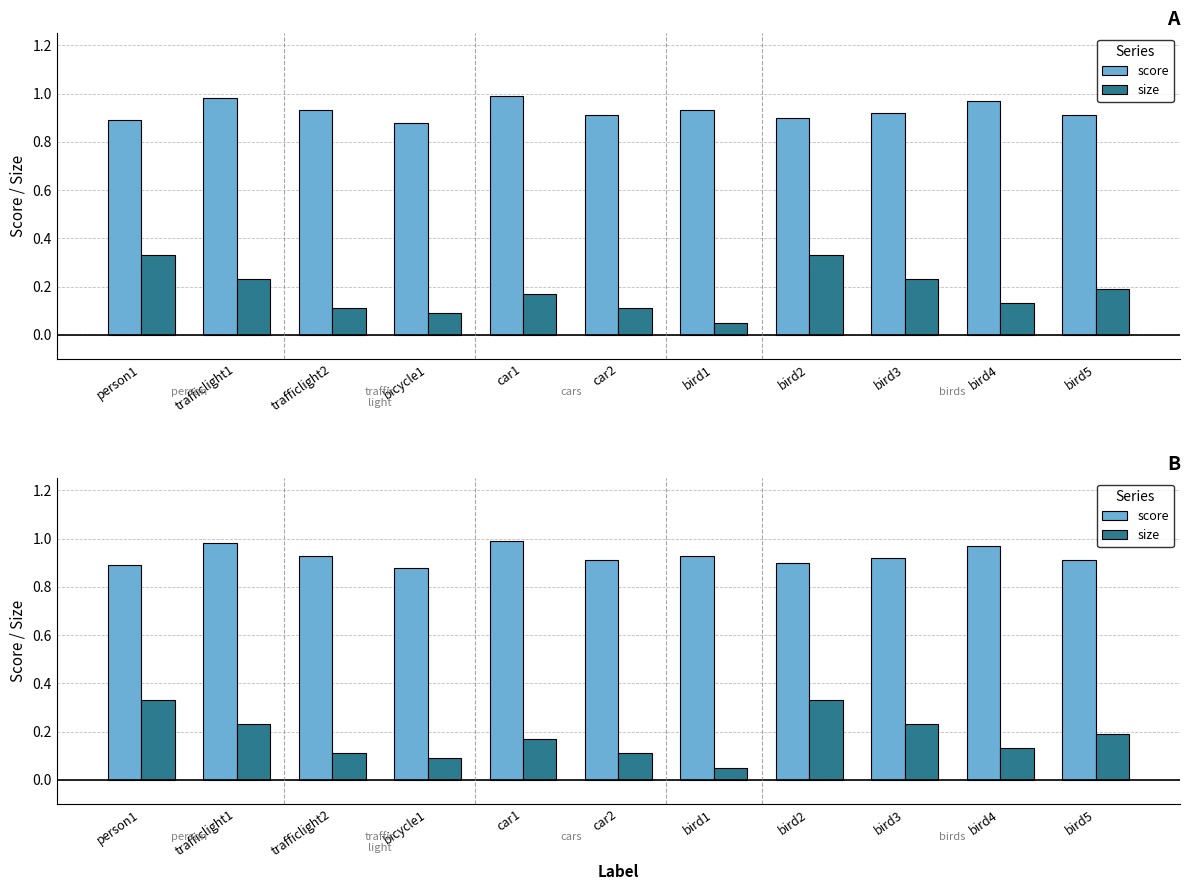

How many bars are there in each group?

2